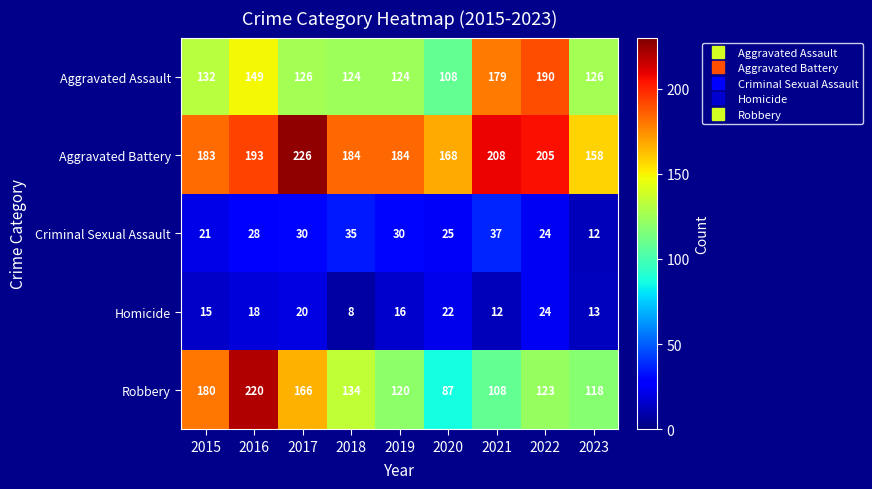

The Aggravated Assault series shows 73 at 2020. True or false?

False